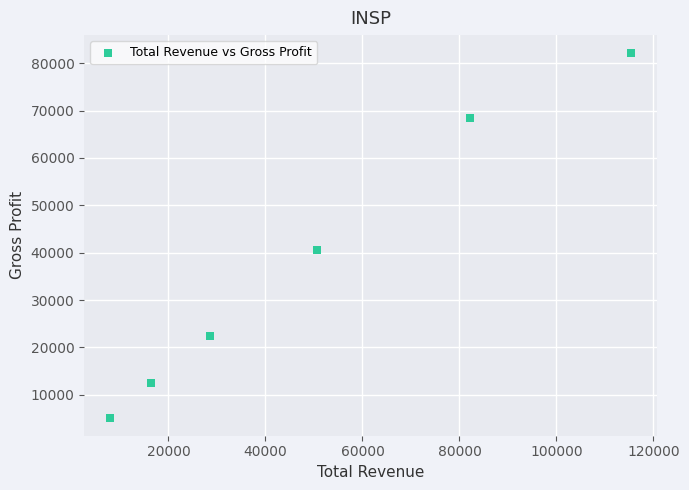

What Y value in the scatter plot is closest to 43650?

40500